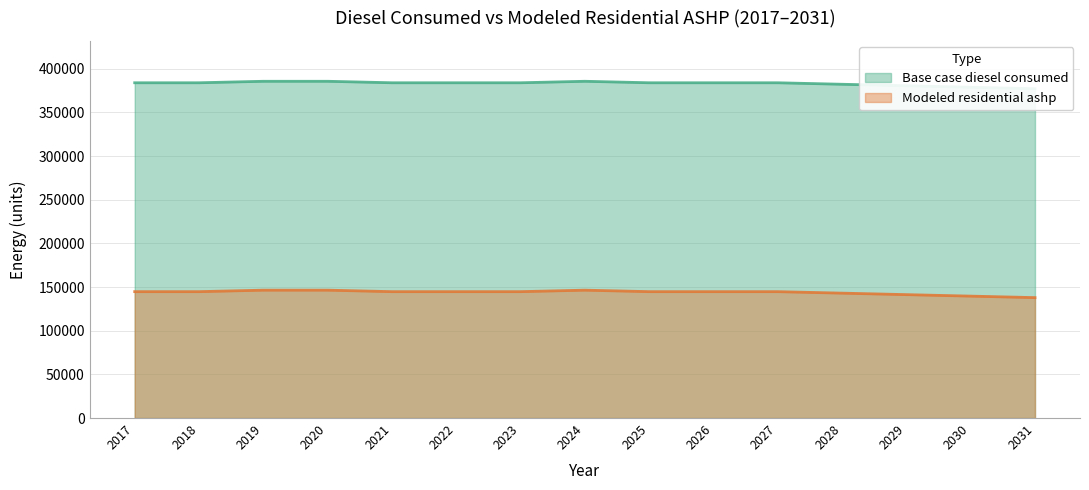

What is the difference between the maximum and minimum values in the Modeled residential ashp series?

8532.0